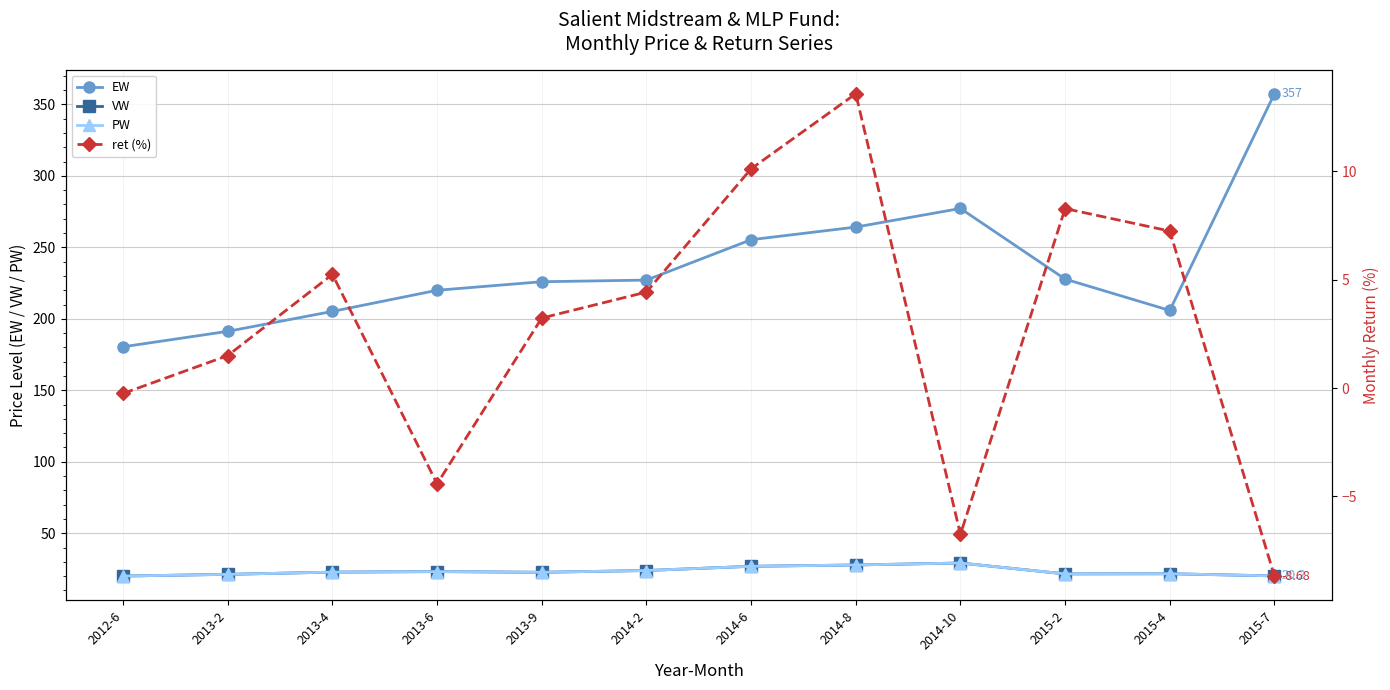

What are all the series names shown in the legend?

EW, VW, PW, ret (%)